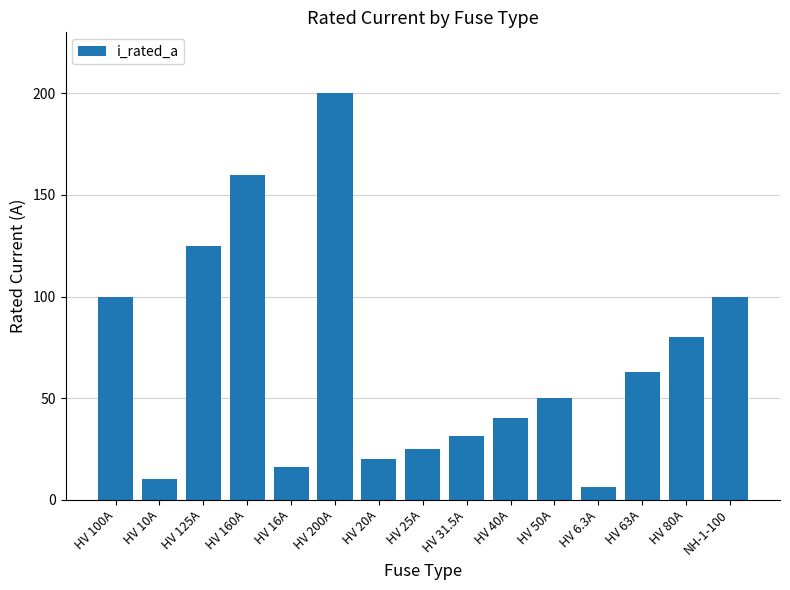

How many bars are there in total?

15